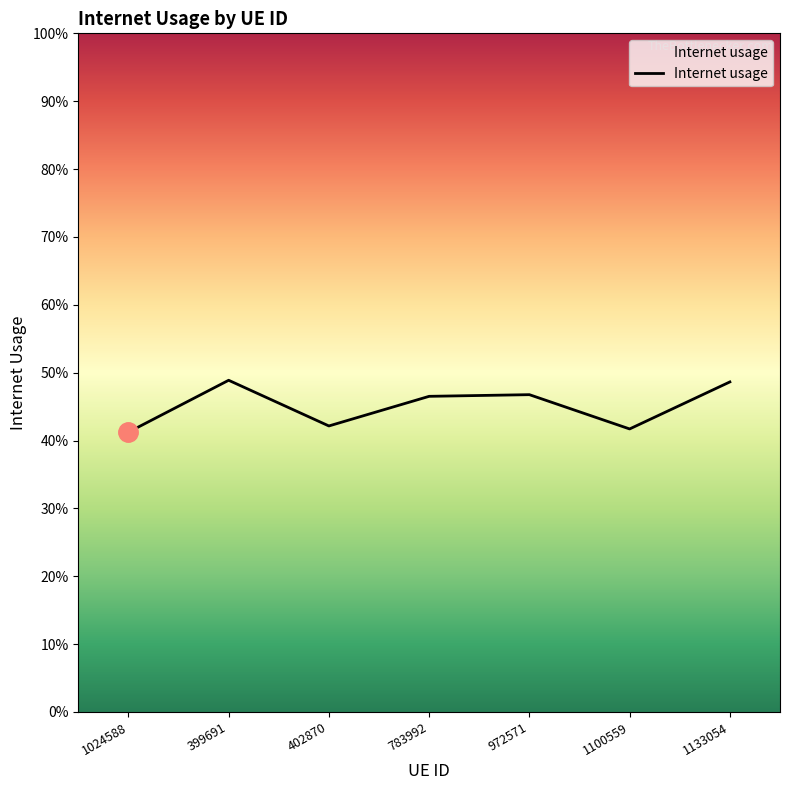

The value at 972571 is 0.3. True or false?

False